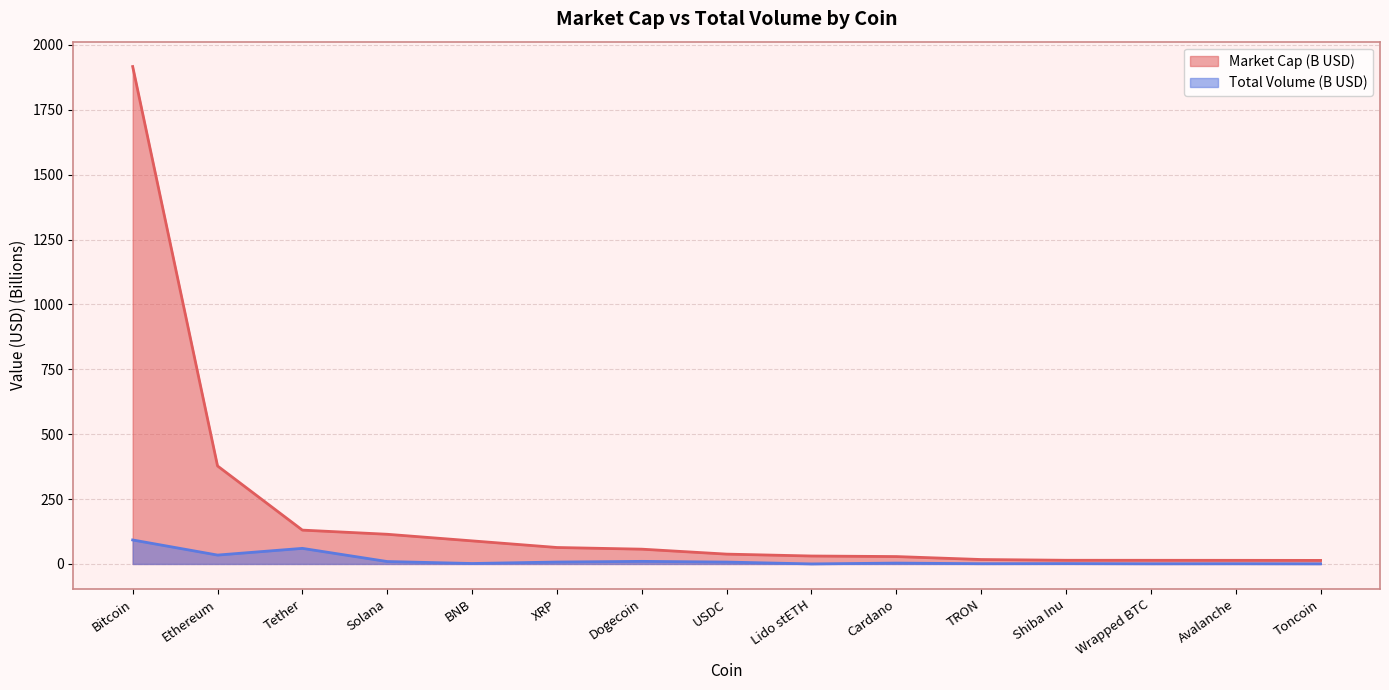

What is the difference between the maximum and minimum values in the market_cap series?

1903.0